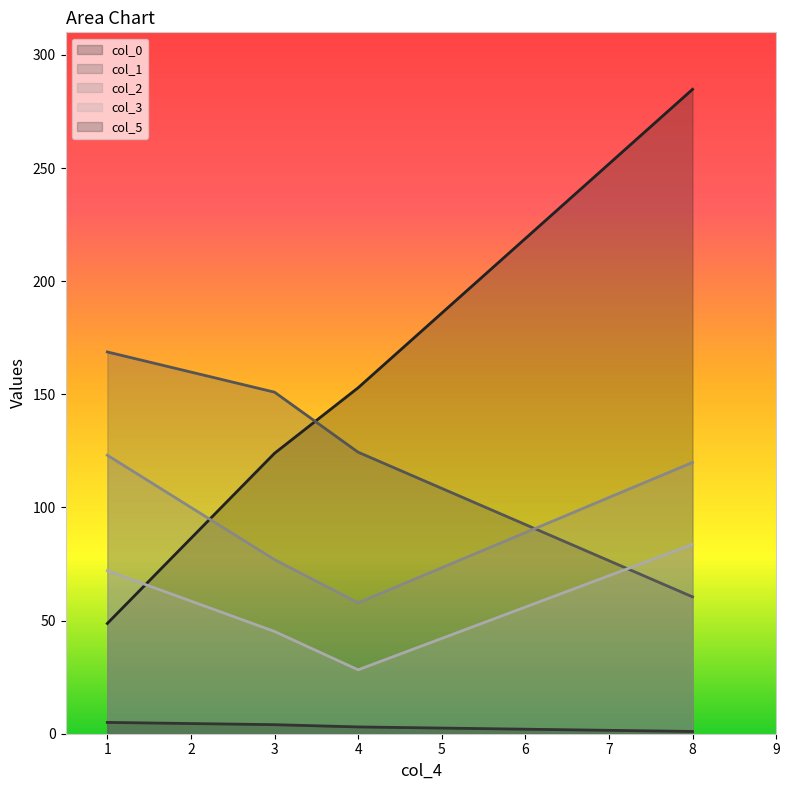

Count the col_5 values in the range 3 to 5.

3